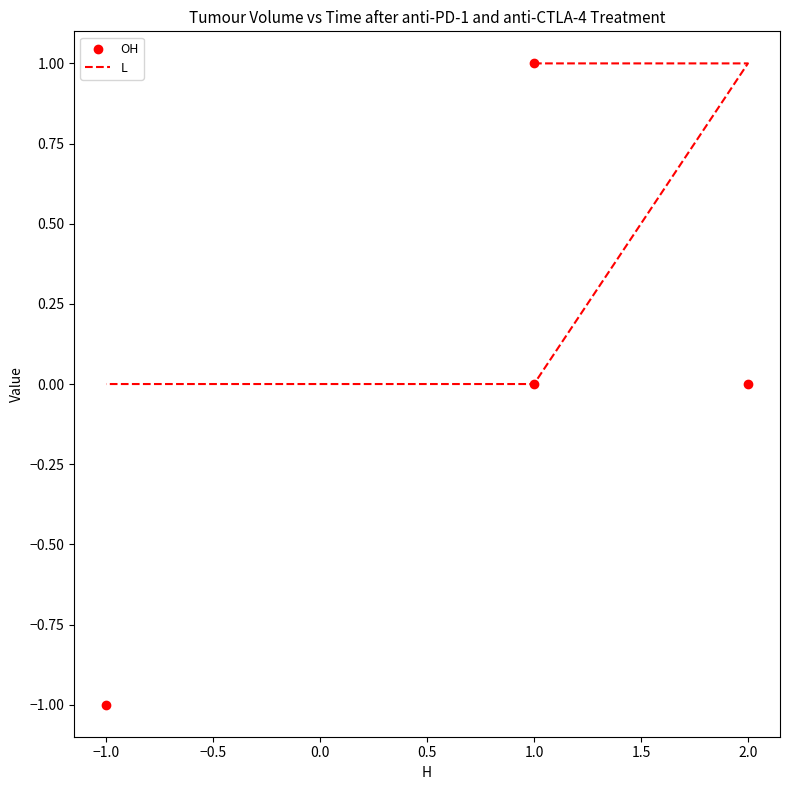

Which series has the largest Y range (max minus min)?

OH